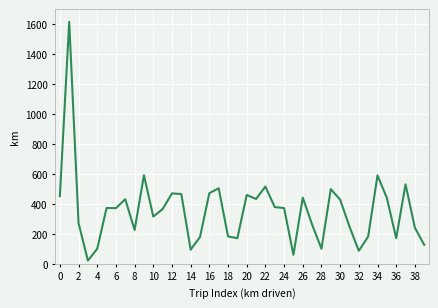

What is the smallest value displayed?

22.3